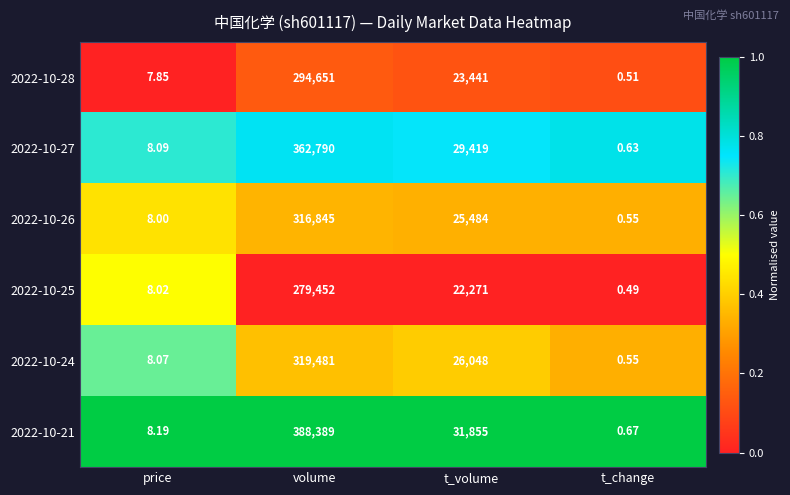

Rank the categories by 2022-10-27 value from highest to lowest.

volume, t_volume, price, t_change